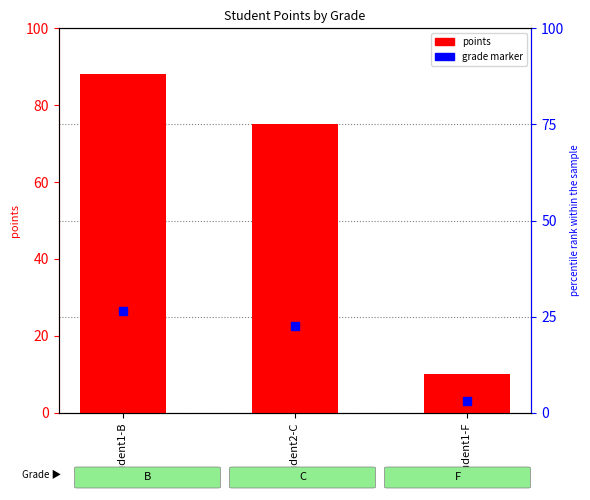

What position from the left is student2-C?

2